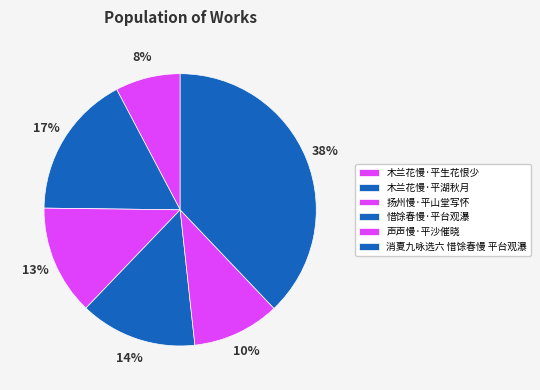

How many segments does this pie chart have?

6